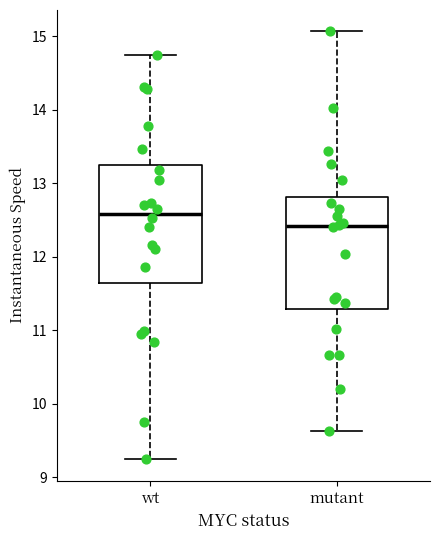

Which box's median line is the lowest?

mutant